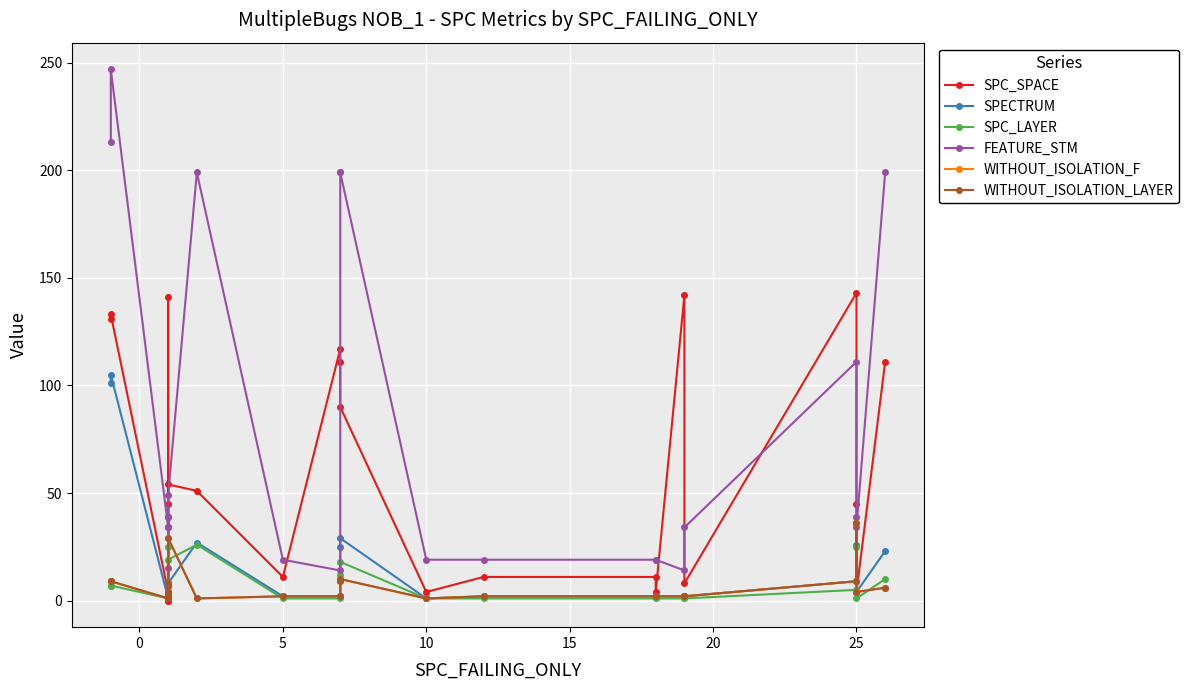

Which series ends up on top after the final intersection of SPC_SPACE and SPECTRUM?

SPC_SPACE